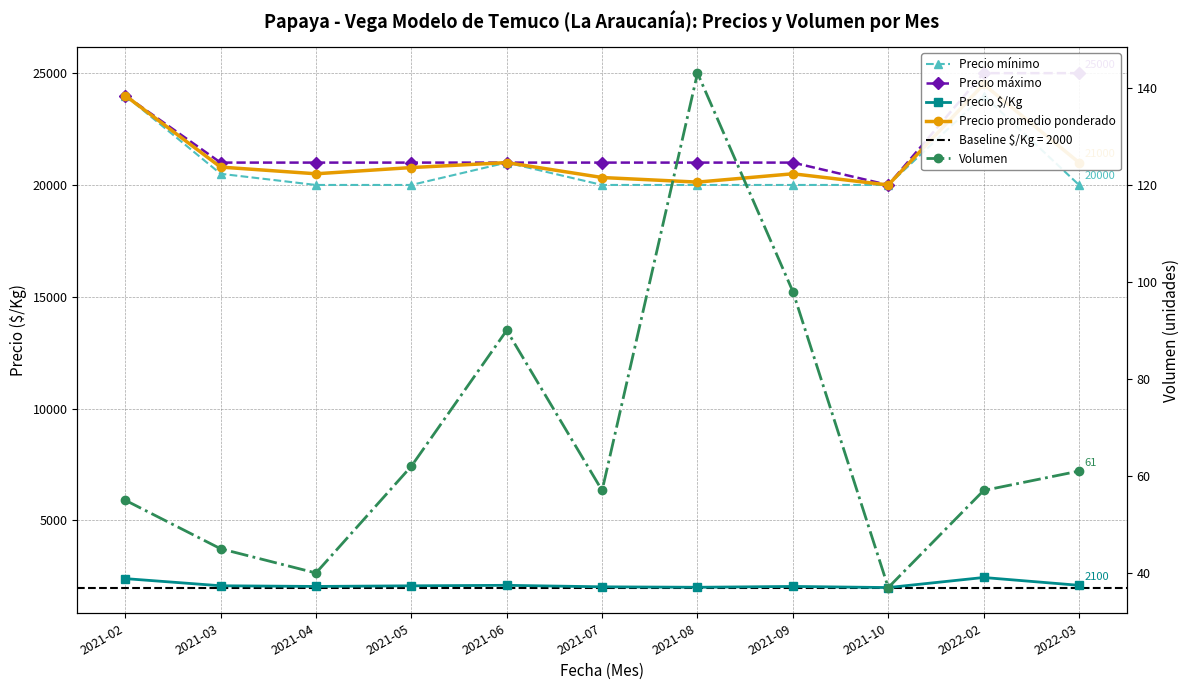

What is the total value across all series at 2021-04?

63590